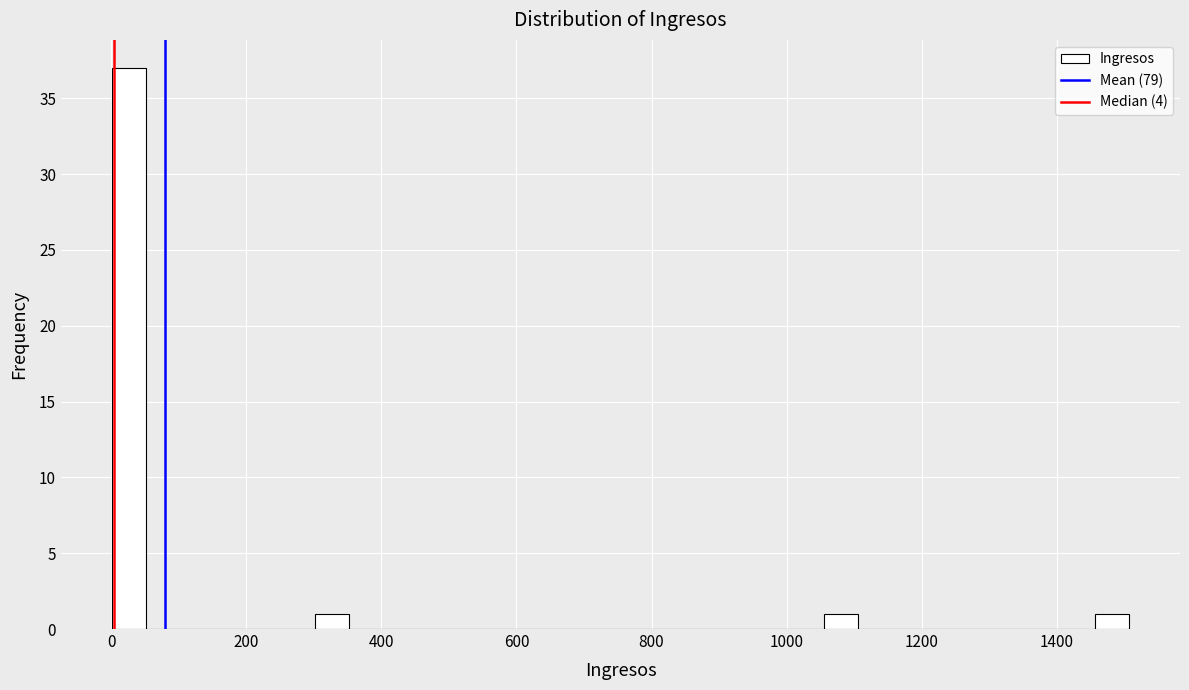

Around what value on the x-axis is the tallest bar? Give the approximate position of its centre, as read against the axis.

20